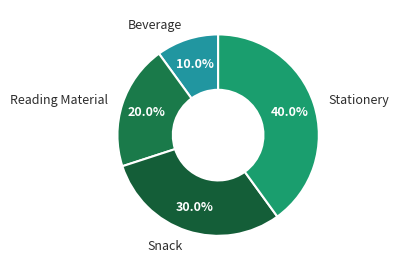

How many slices are in this pie chart?

4